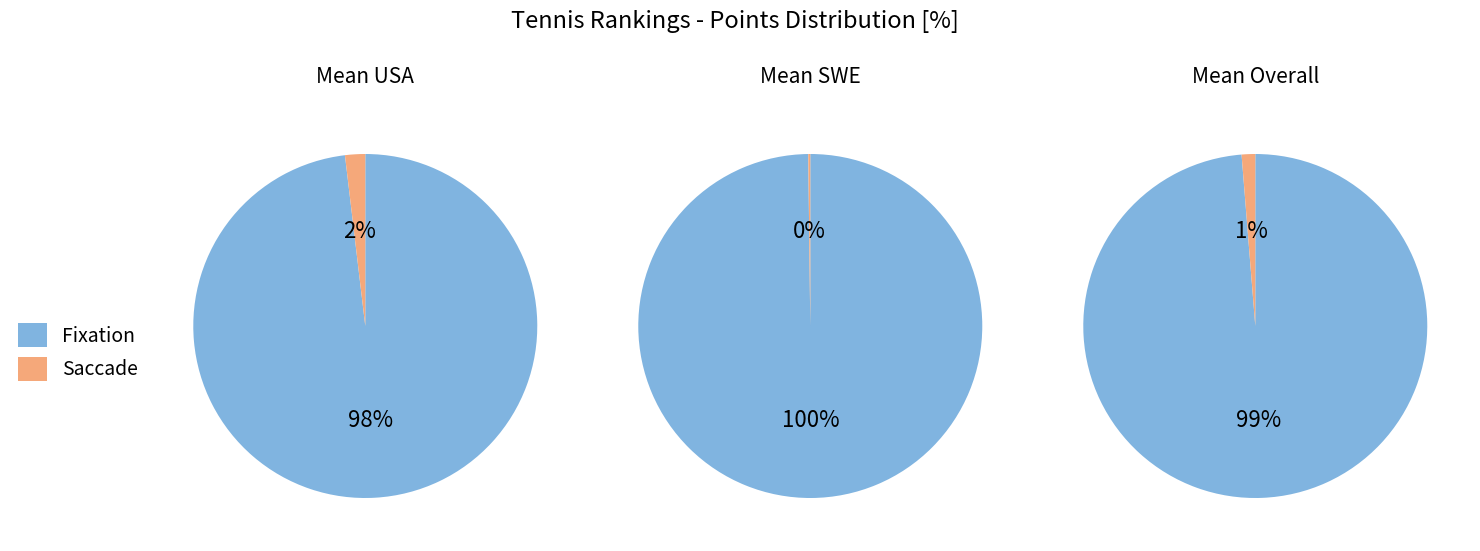

Which series has the widest spread of values?

Fixation